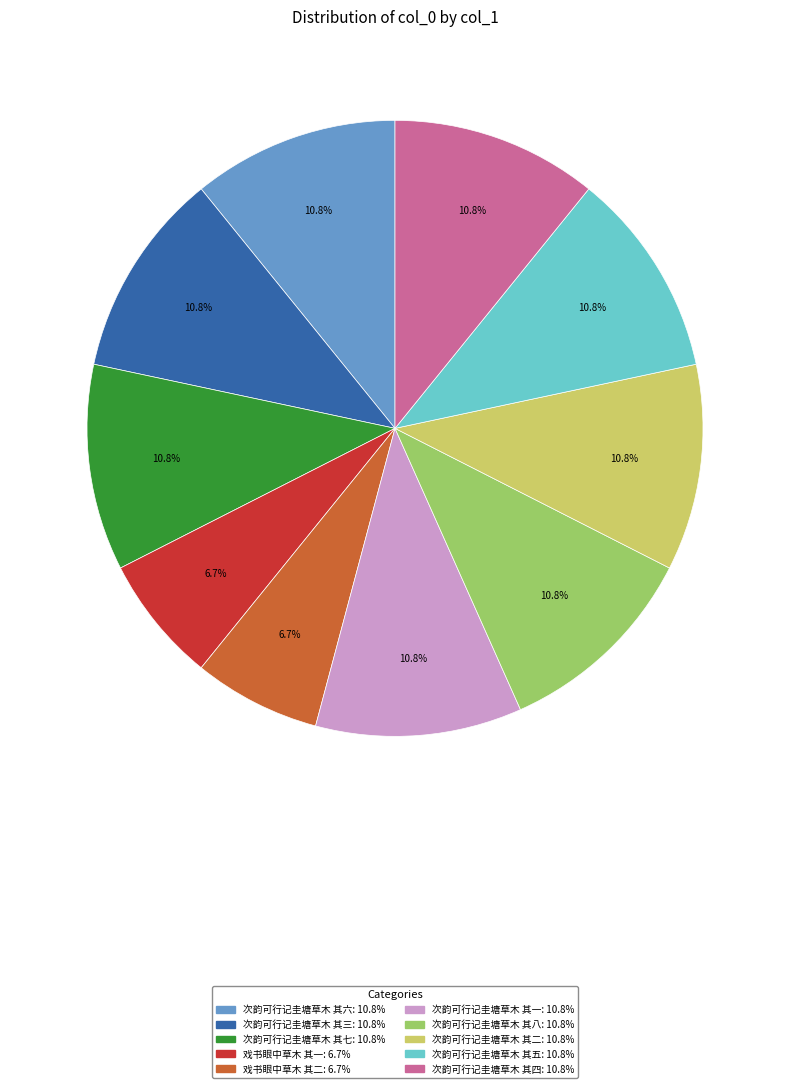

Does any single category account for the majority?

No